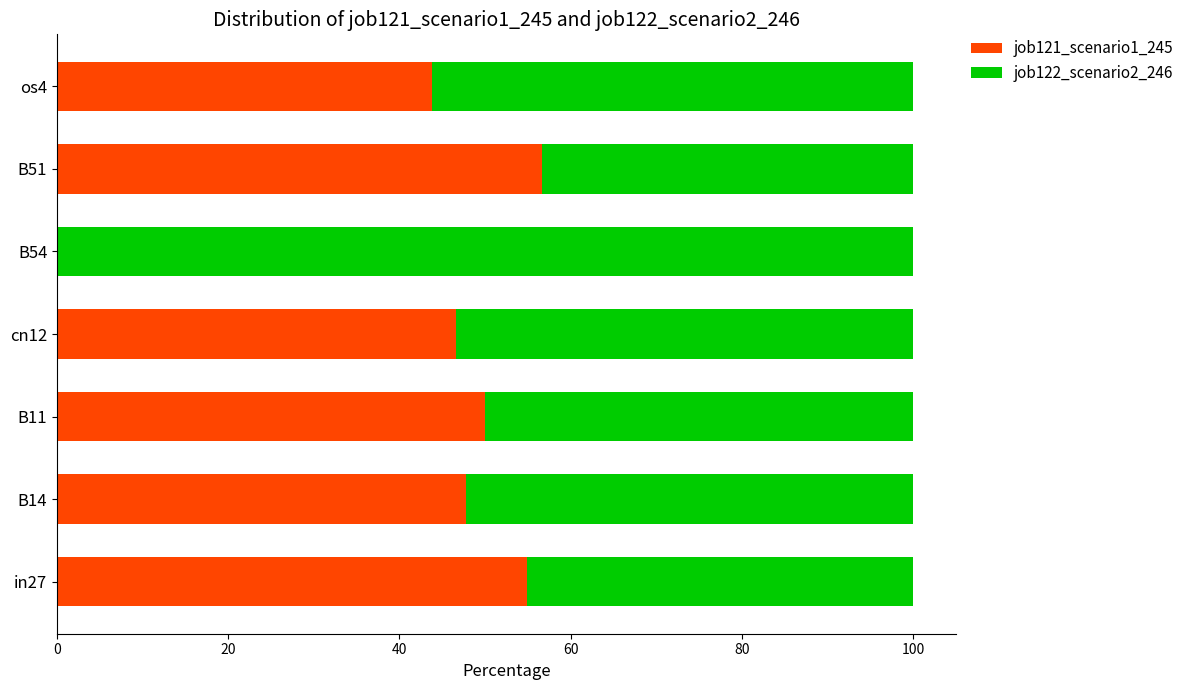

What is the sum of the job121_scenario1_245 values at B14 and os4?

91.6